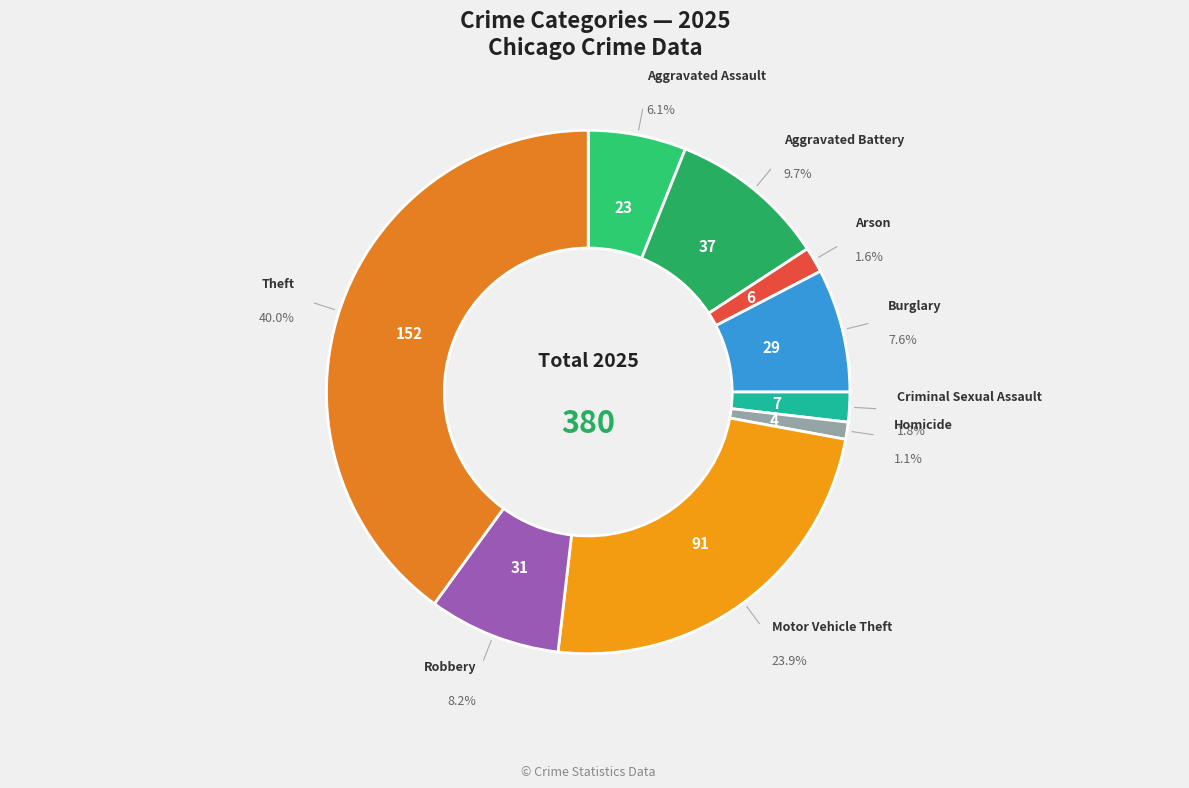

To the nearest percent, what is the average slice percentage?

11%